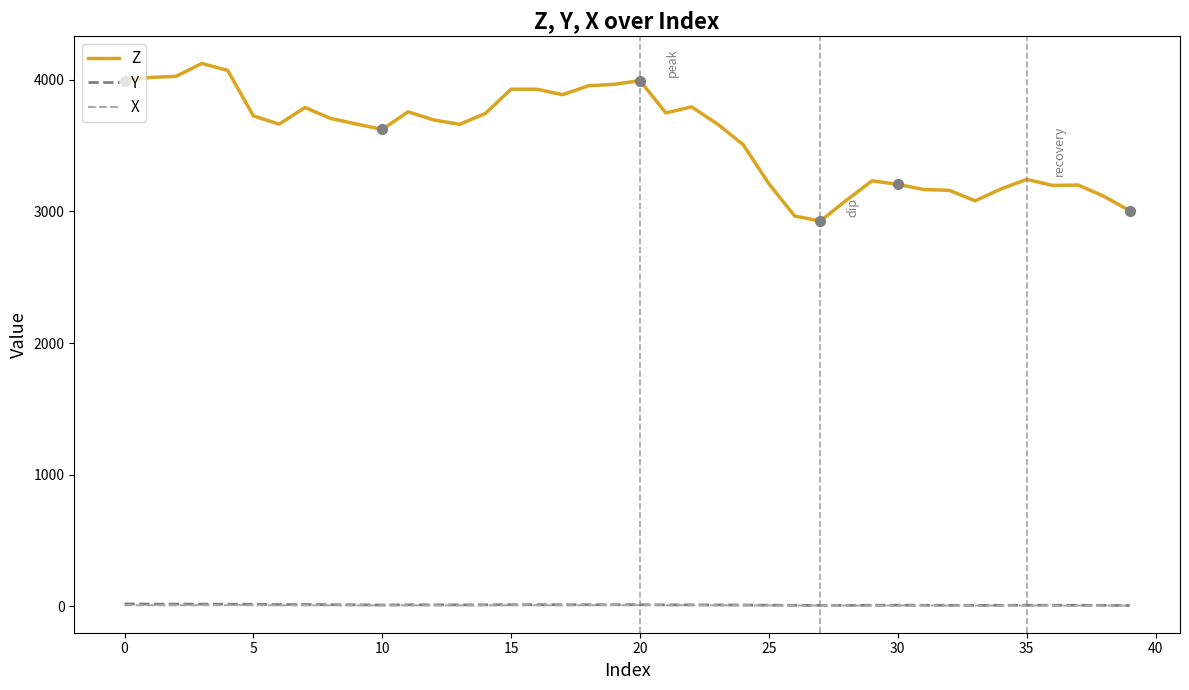

True or false: Z and X intersect in this chart.

False